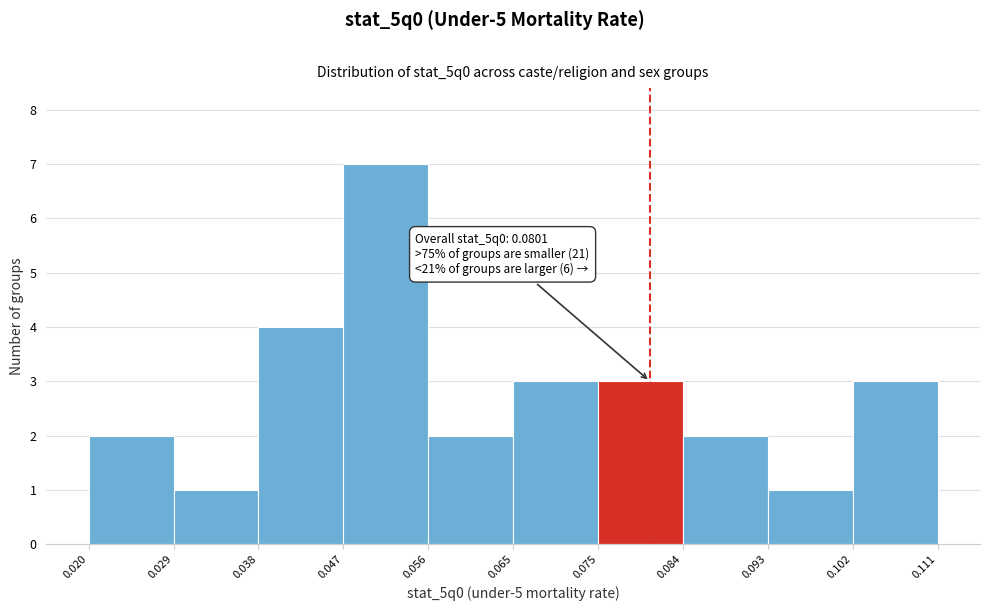

Which range on the x-axis has the tallest bar?

0.047 to 0.056